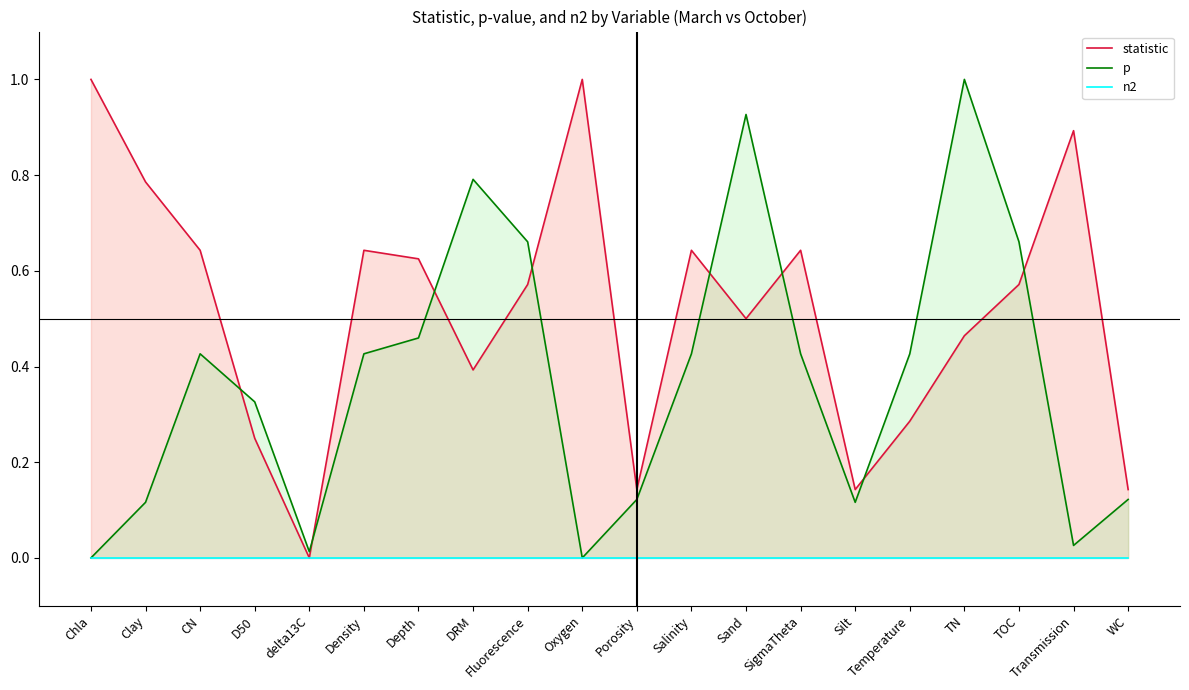

Which has a higher value, Salinity or CN?

Salinity